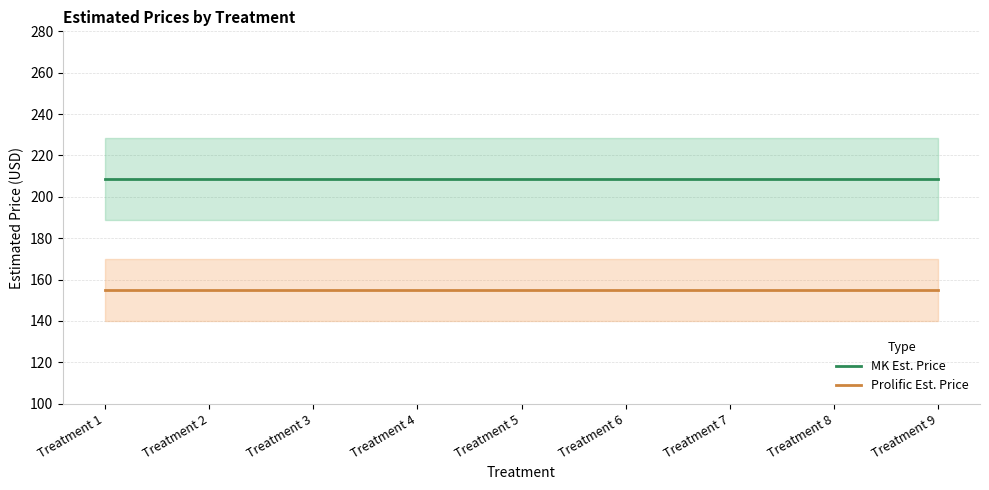

True or false: Prolific Est. Price has more than 2 interior local peaks.

False